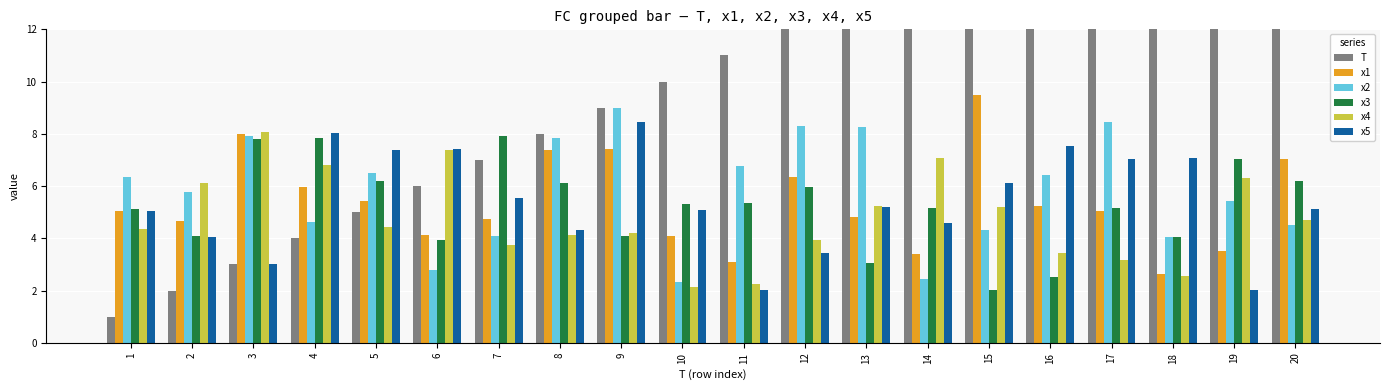

What is the value of the x3 bar at the 4th from the left?

7.9